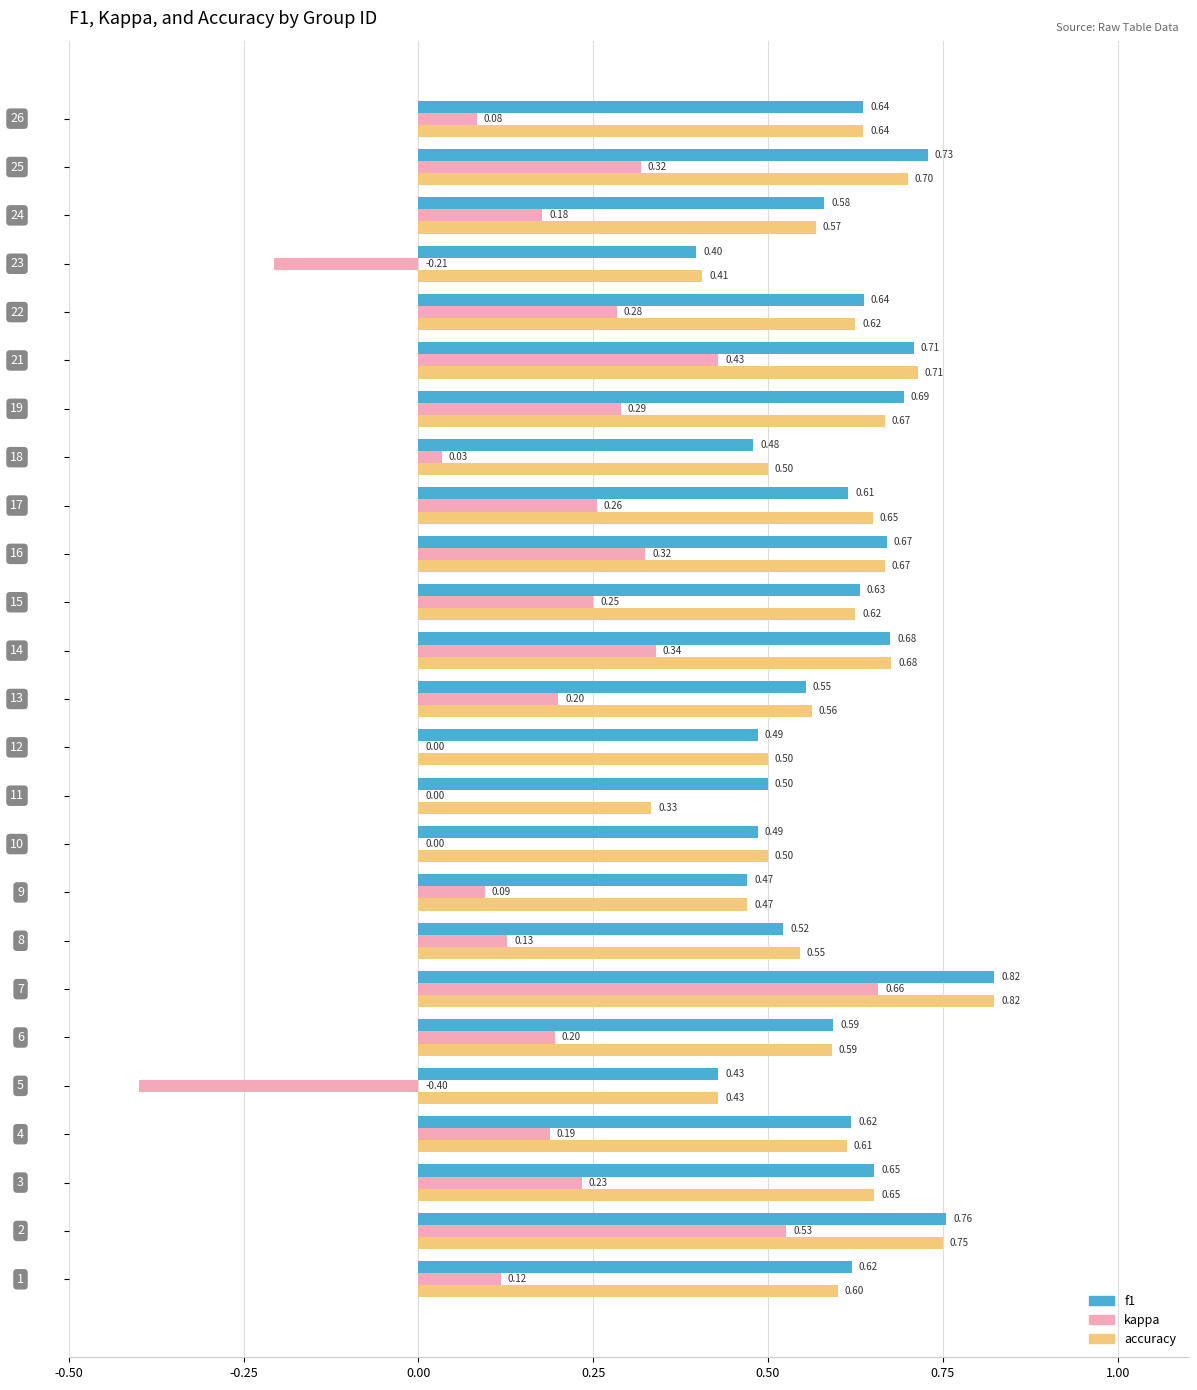

What are all the series names shown in the legend?

f1, kappa, accuracy